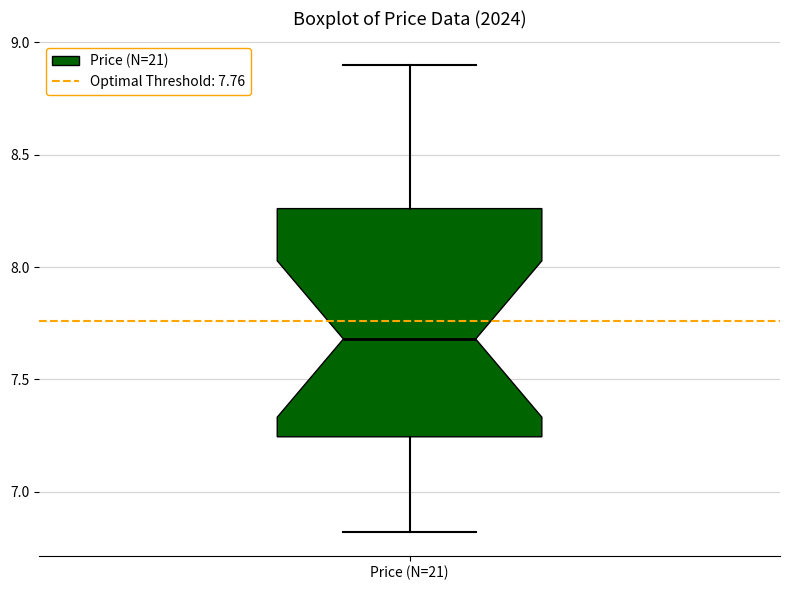

Read this box plot against the y-axis: the position of the median line, the range covered by the box, and the ends of both whiskers. The values are not printed on the chart, so give them approximately, as read against the axis.

median 7.70, box 7.25 to 8.25, whiskers 6.80 to 8.90